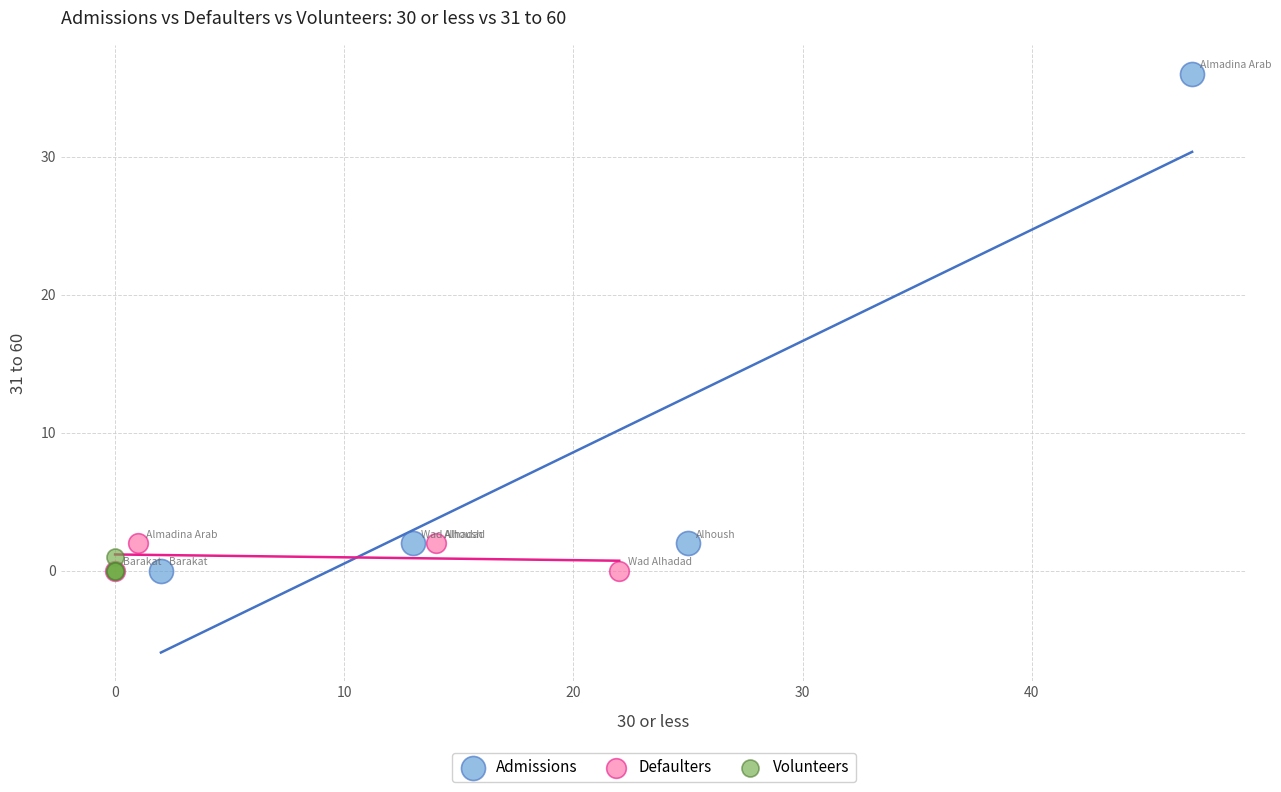

Which series contains the highest Y value?

Admissions